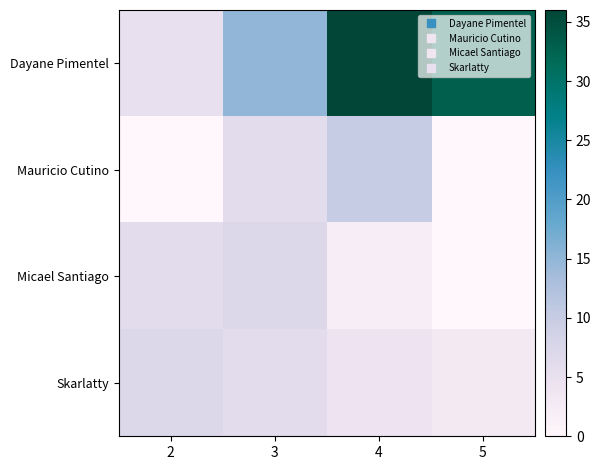

Reading left to right, transcribe all the data shown in this chart.

Dayane Pimentel: 2=5	3=15	4=36	5=33
Mauricio Cutino: 2=0	3=6	4=10	5=0
Micael Santiago: 2=6	3=7	4=2	5=0
Skarlatty: 2=7	3=6	4=4	5=3